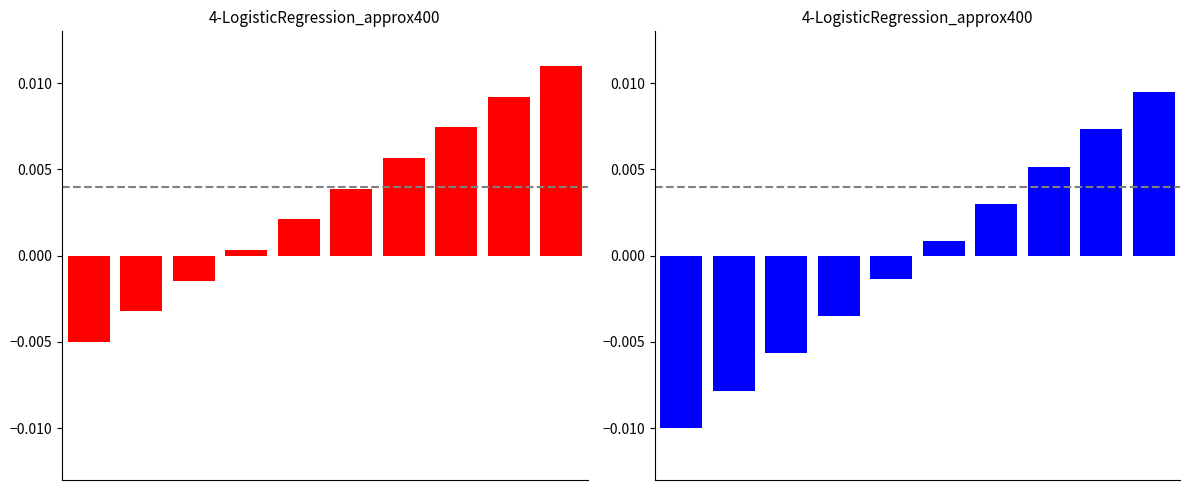

Does the chart contain any negative values?

Yes